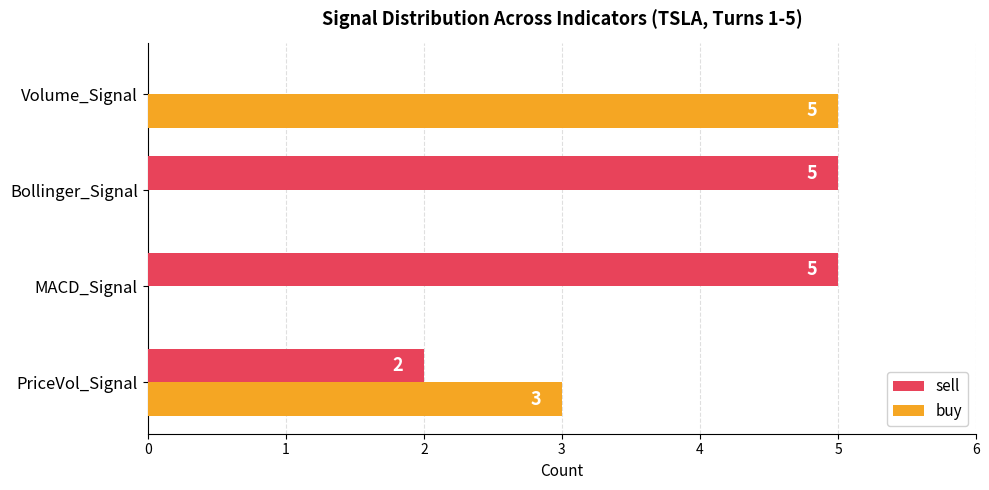

What is the sum of all buy values?

8